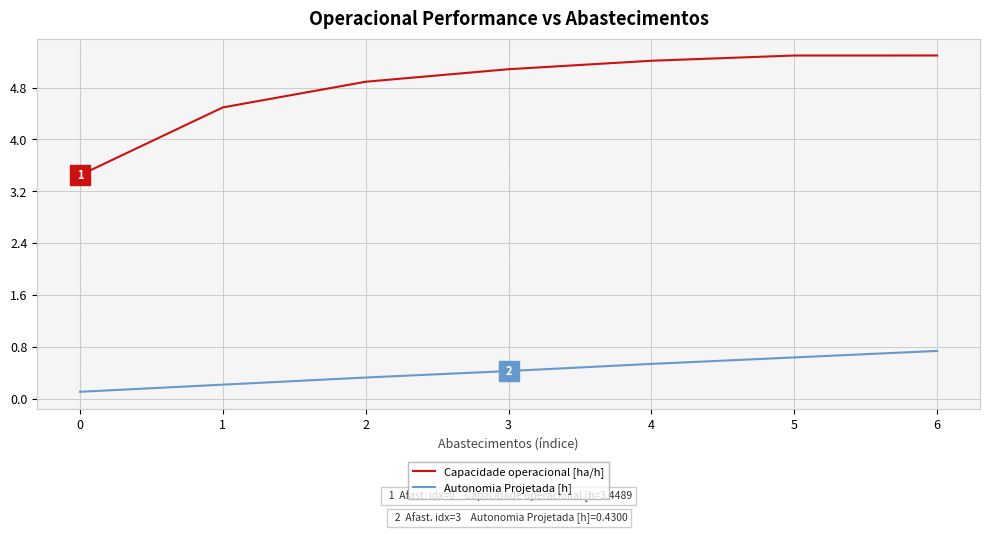

Is the value of Capacidade operacional [ha/h] at 0 greater than the value of Autonomia Projetada [h] at 2?

Yes